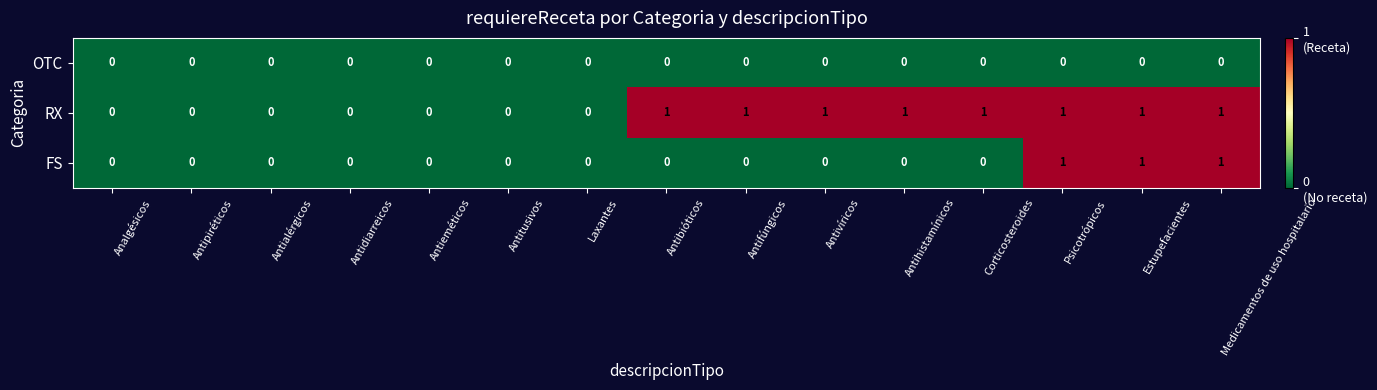

Is it true that OTC equals 0 at Antihistamínicos?

True